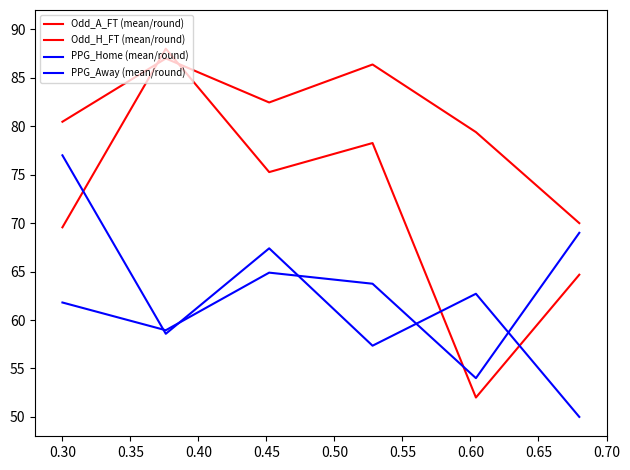

What is the highest value of the PPG_Home (mean/round) series?

77.0